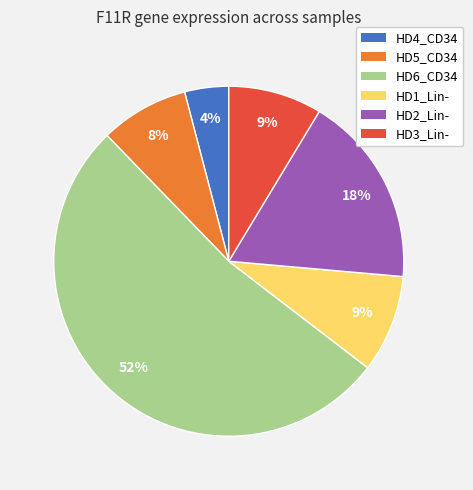

Is there a majority slice in this chart?

Yes